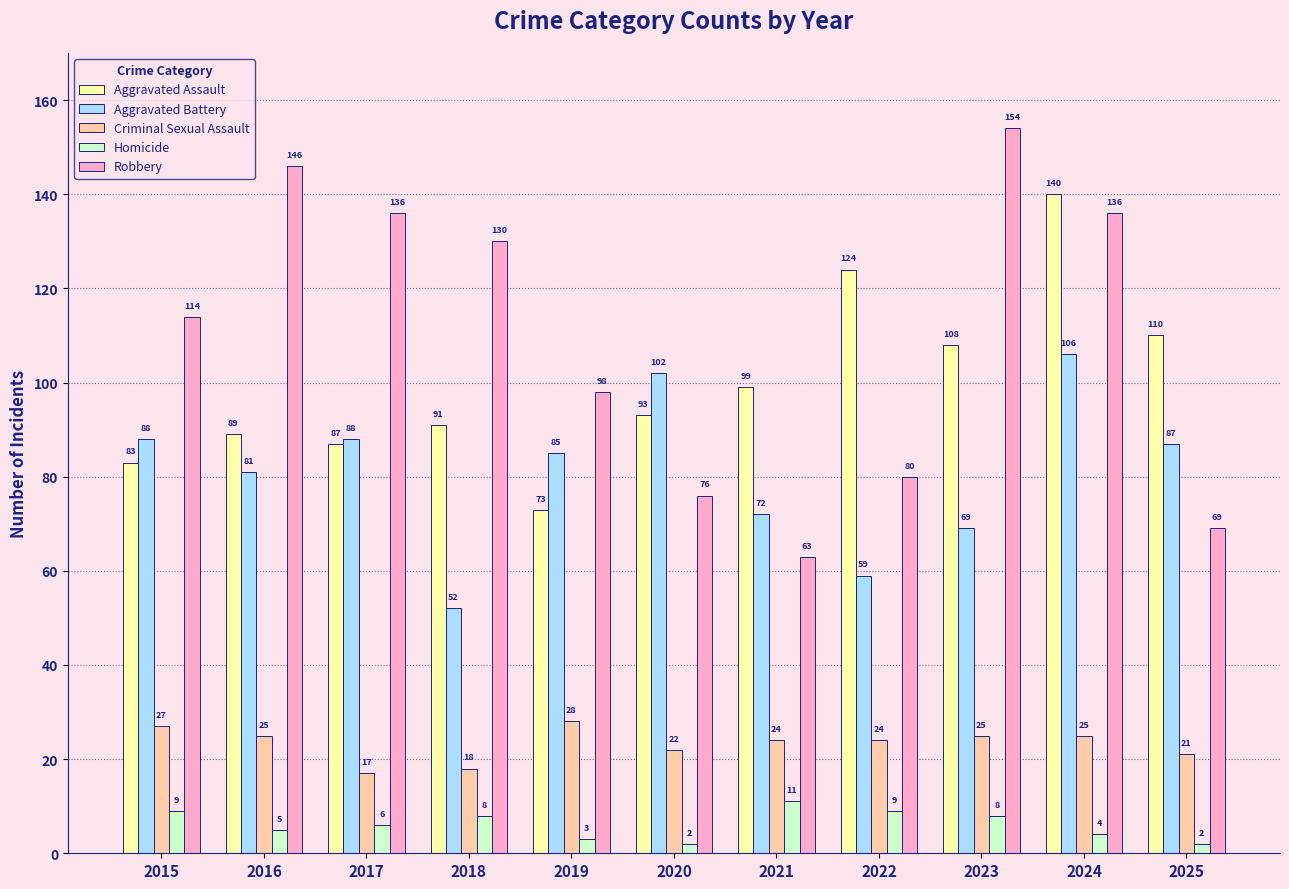

What are all the series names shown in the legend?

Aggravated Assault, Aggravated Battery, Criminal Sexual Assault, Homicide, Robbery